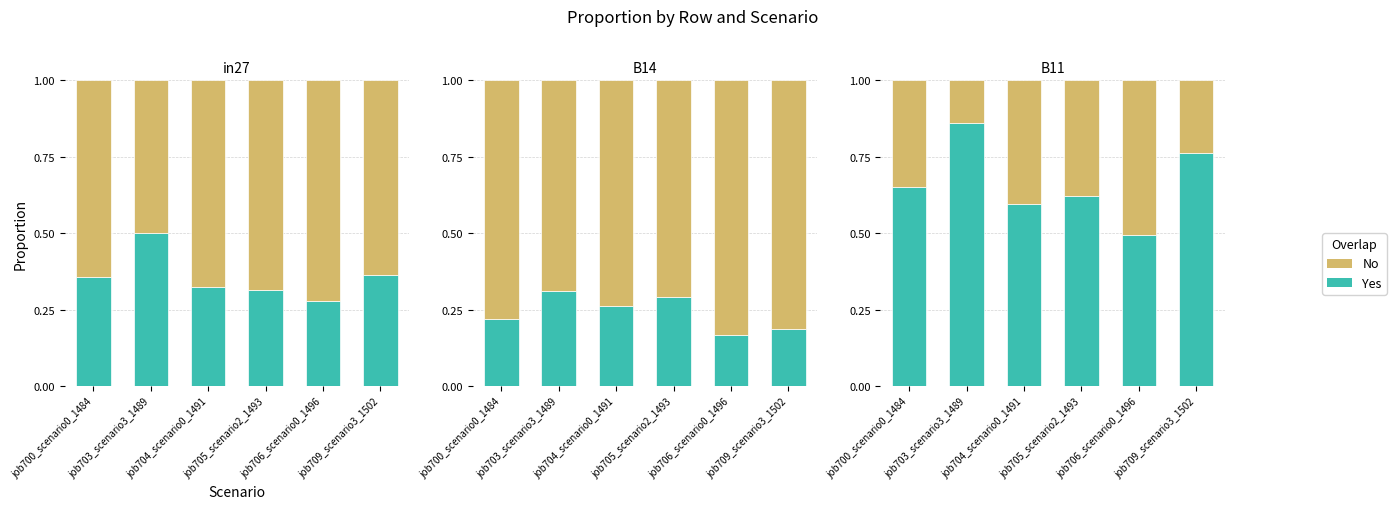

Does the chart contain any negative values?

No